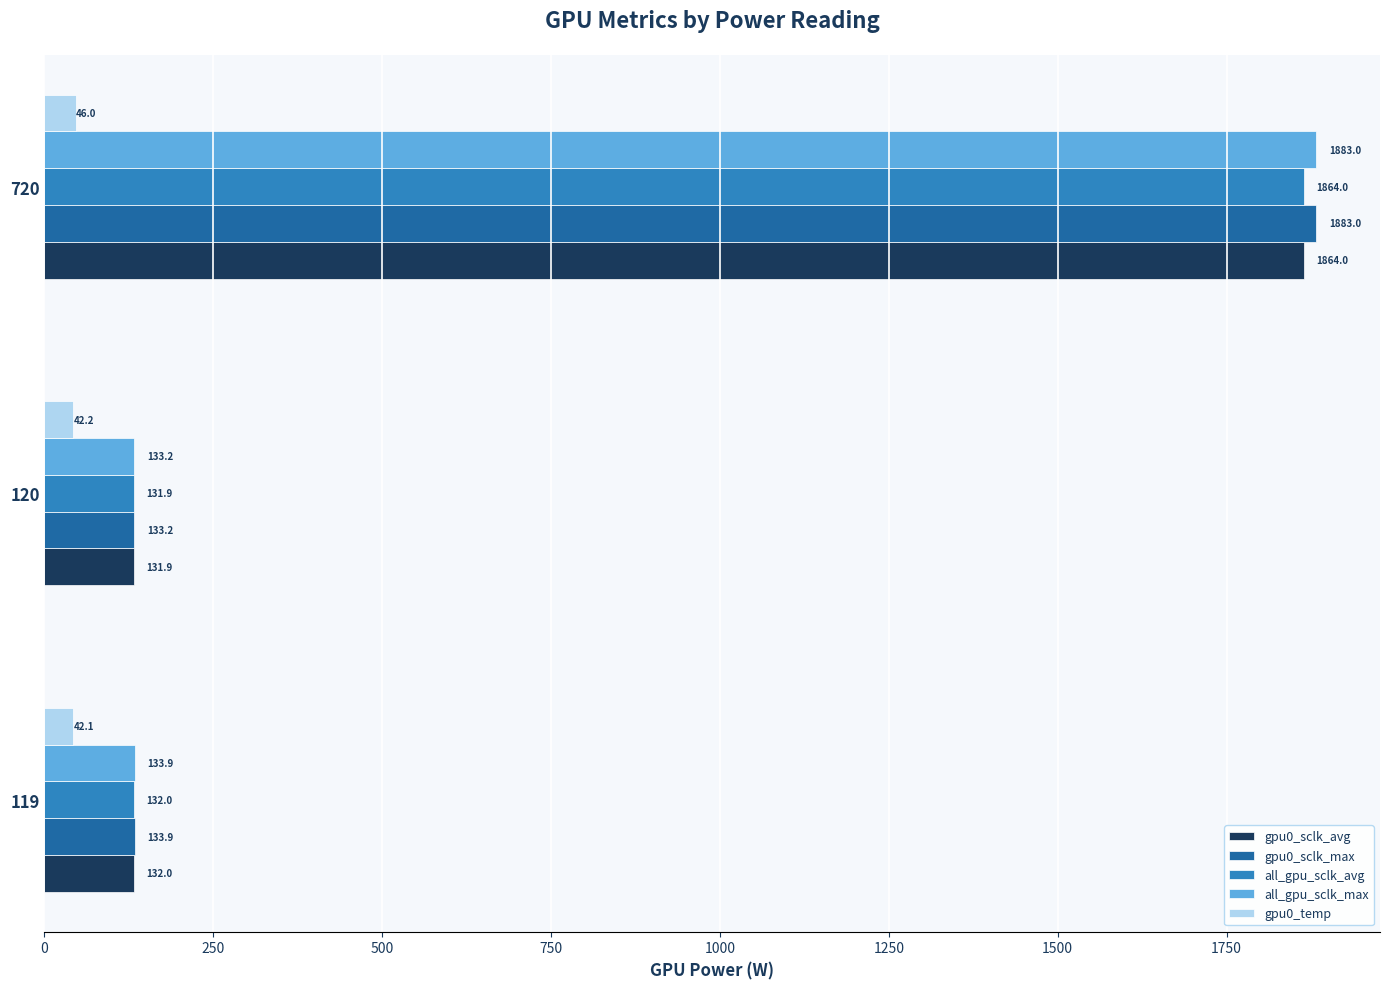

How many series are shown in this chart?

5